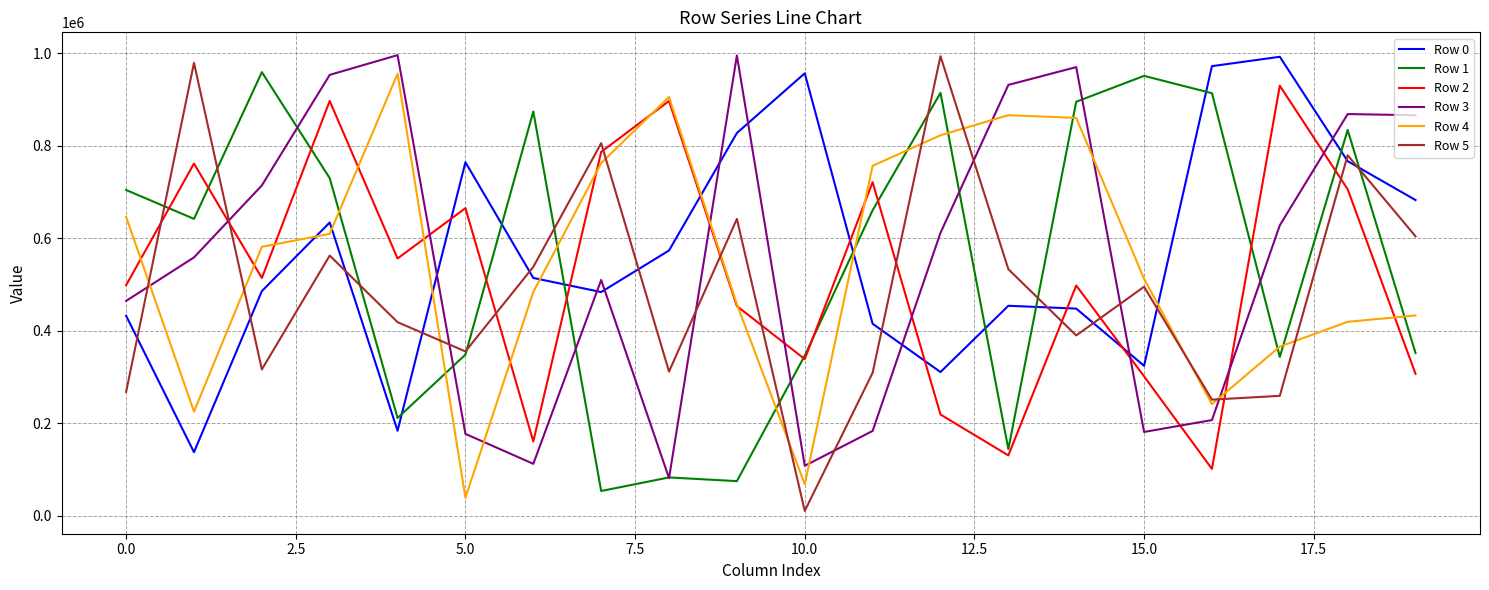

How many times do Row 4 and Row 0 cross each other?

7